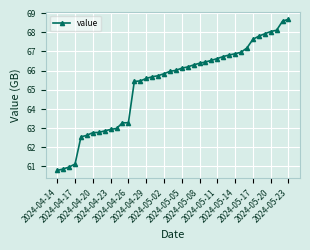

Does the chart display data point markers on the line(s)?

Yes